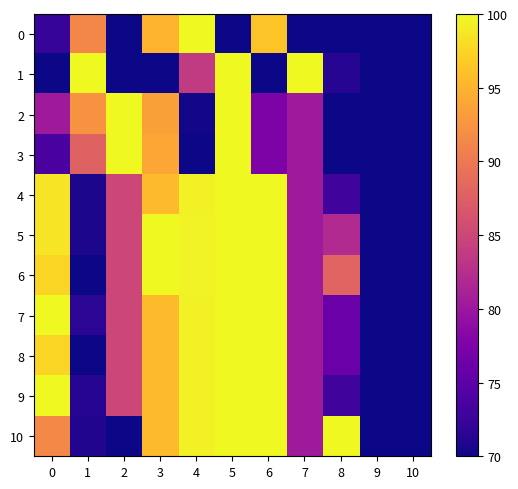

How many distinct data groups are displayed?

11